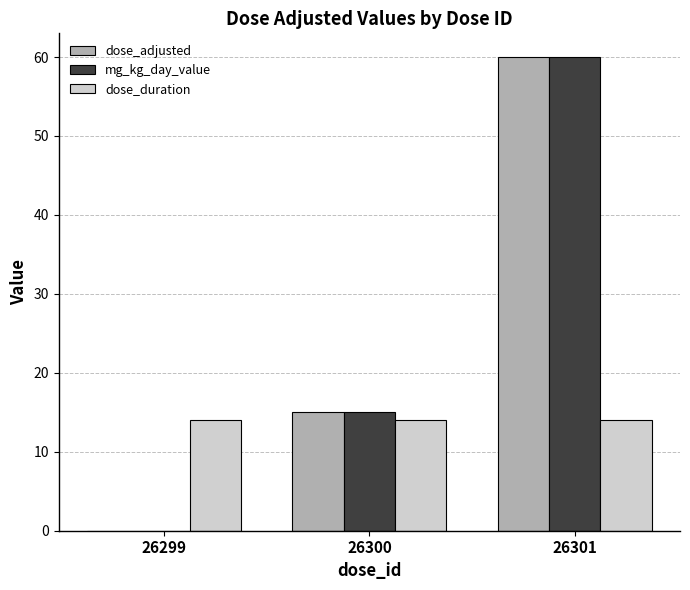

What is the spread (max minus min) of values at 26300?

1